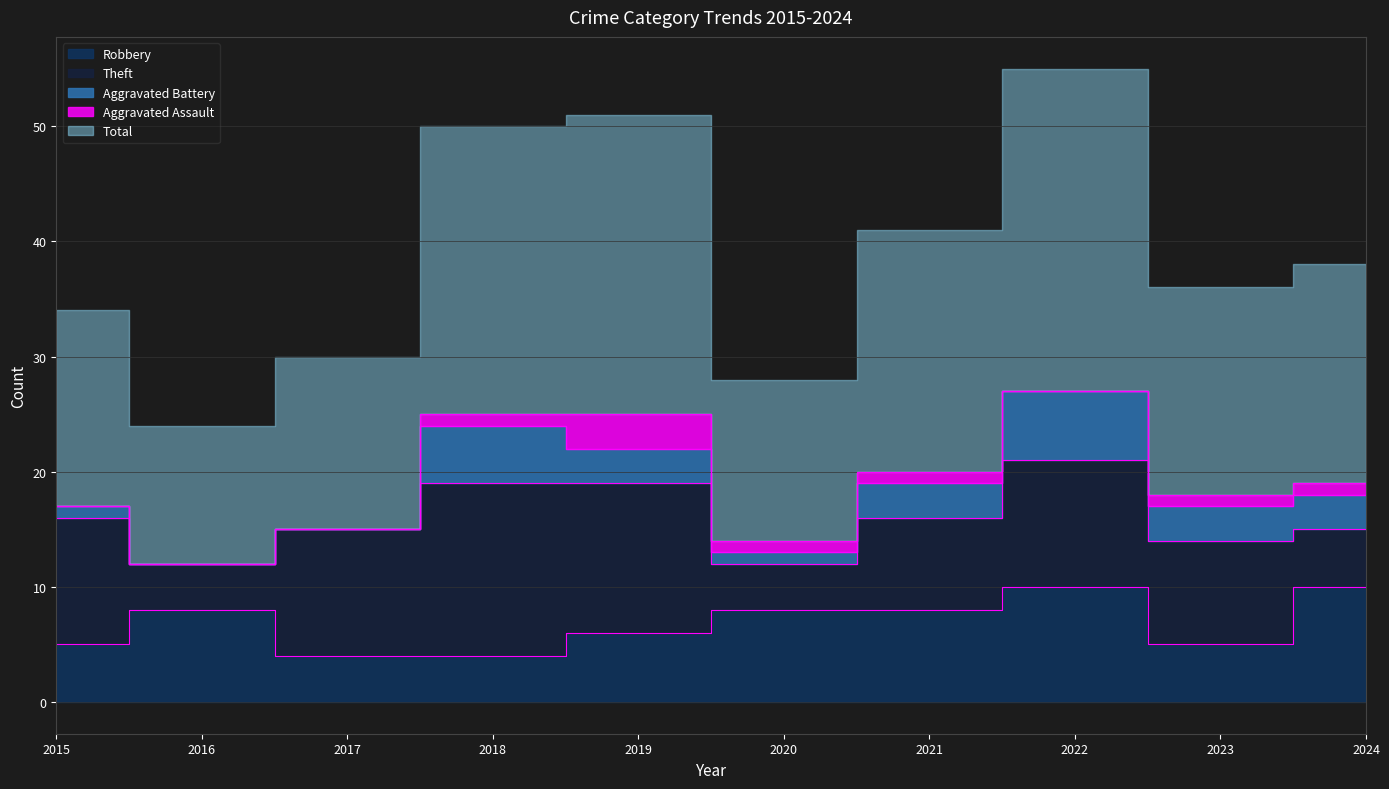

What is the difference between the second highest and second lowest values in the Theft series?

9